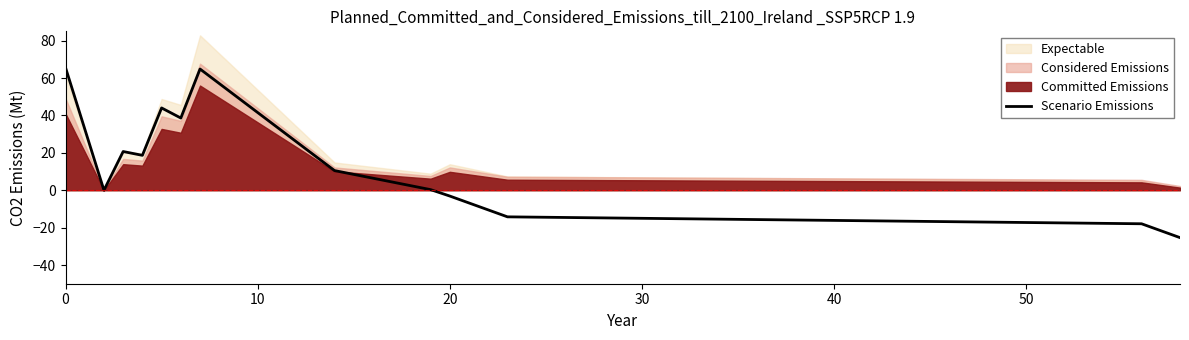

How many positive values are there?

12